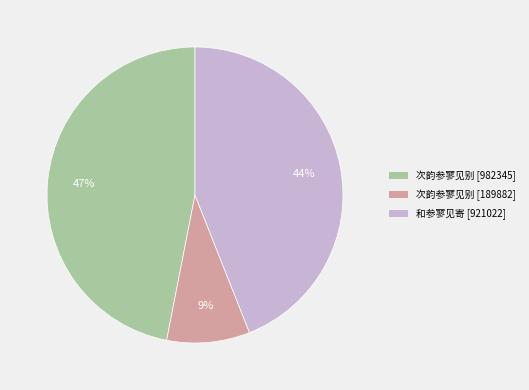

To the nearest percent, what is the average slice percentage?

33%